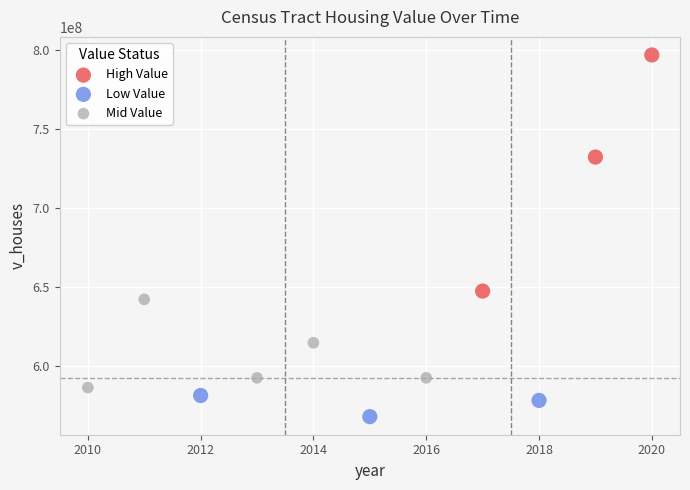

What are all the series names shown in the legend?

High Value, Low Value, Mid Value